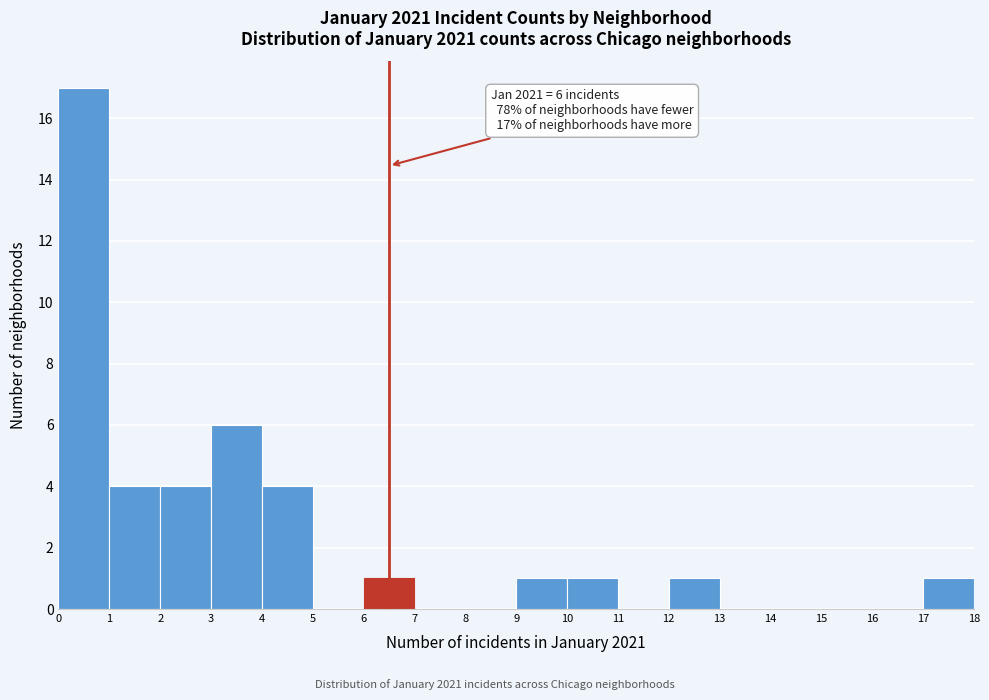

Over which range of the x-axis is the bar tallest?

0 to 1